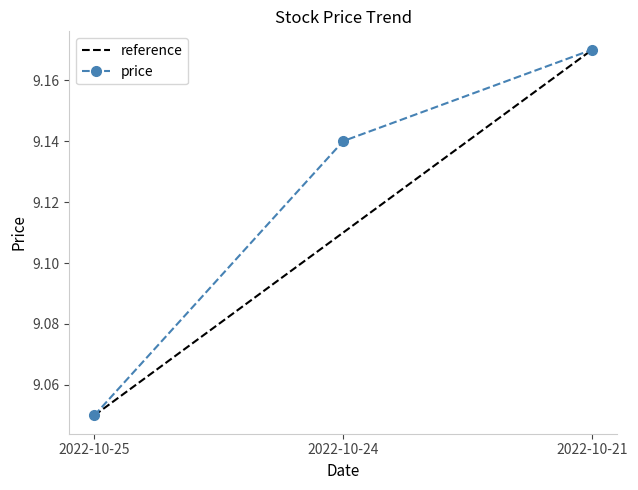

At which label is reference closest to 9?

2022-10-25